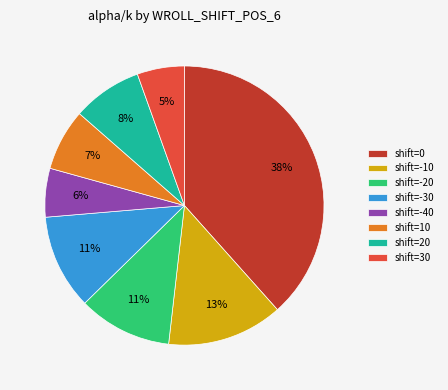

Is it true that shift=-30 is 11% of the pie?

True